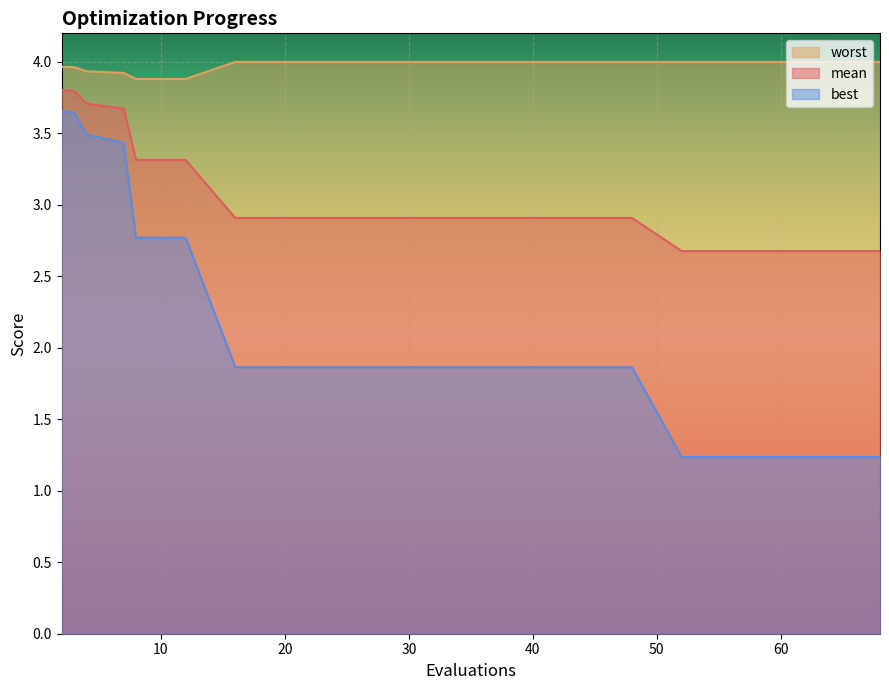

Reading right to left, what are all the values shown in this chart?

mean: 2.7	2.7	2.7	2.7	2.7	2.9	2.9	2.9	2.9	2.9	2.9	2.9	2.9	2.9	3.3	3.3	3.7	3.7	3.8	3.8
best: 1.2	1.2	1.2	1.2	1.2	1.9	1.9	1.9	1.9	1.9	1.9	1.9	1.9	1.9	2.8	2.8	3.4	3.5	3.6	3.7
worst: 4.0	4.0	4.0	4.0	4.0	4.0	4.0	4.0	4.0	4.0	4.0	4.0	4.0	4.0	3.9	3.9	3.9	3.9	4.0	4.0